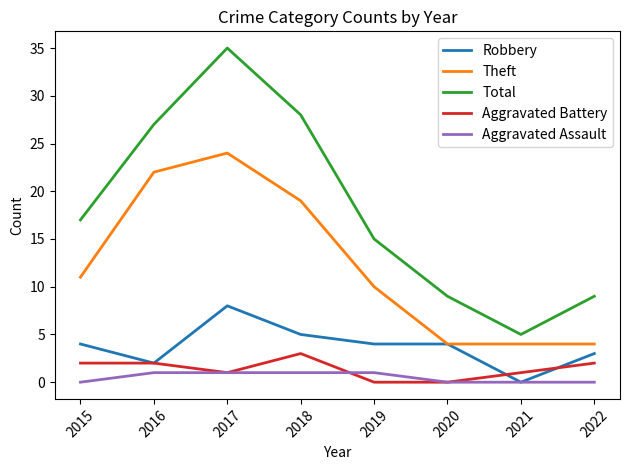

Reading right to left, what are all the values shown in this chart?

Robbery: 2022=3	2021=0	2020=4	2019=4	2018=5	2017=8	2016=2	2015=4
Theft: 2022=4	2021=4	2020=4	2019=10	2018=19	2017=24	2016=22	2015=11
Total: 2022=9	2021=5	2020=9	2019=15	2018=28	2017=35	2016=27	2015=17
Aggravated Battery: 2022=2	2021=1	2020=0	2019=0	2018=3	2017=1	2016=2	2015=2
Aggravated Assault: 2022=0	2021=0	2020=0	2019=1	2018=1	2017=1	2016=1	2015=0